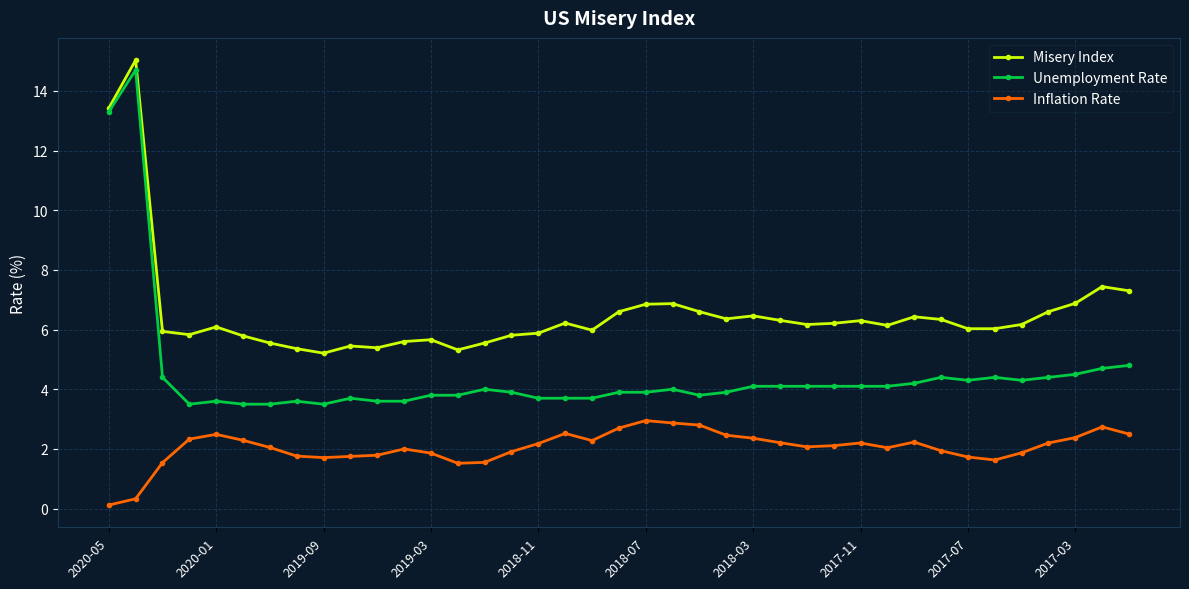

Which series has the largest total across all categories?

Misery Index